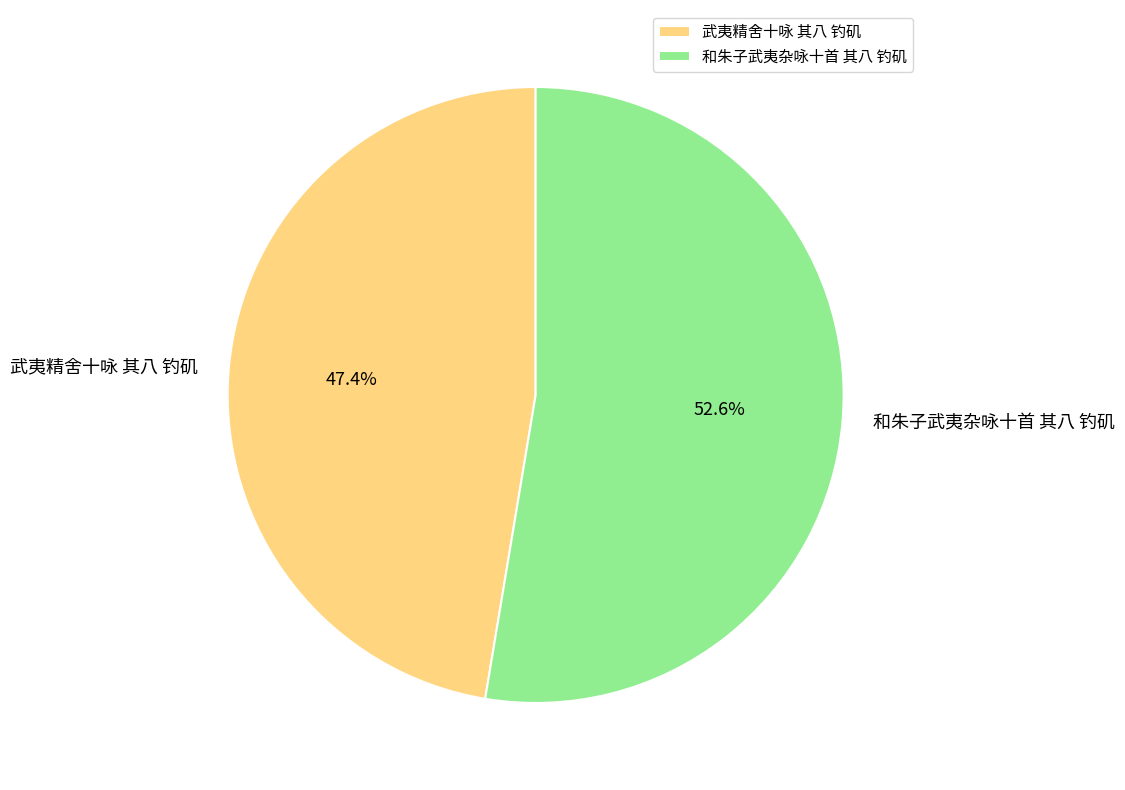

Do 武夷精舍十咏 其八 钓矶 and 和朱子武夷杂咏十首 其八 钓矶 together represent more than half of the pie?

Yes